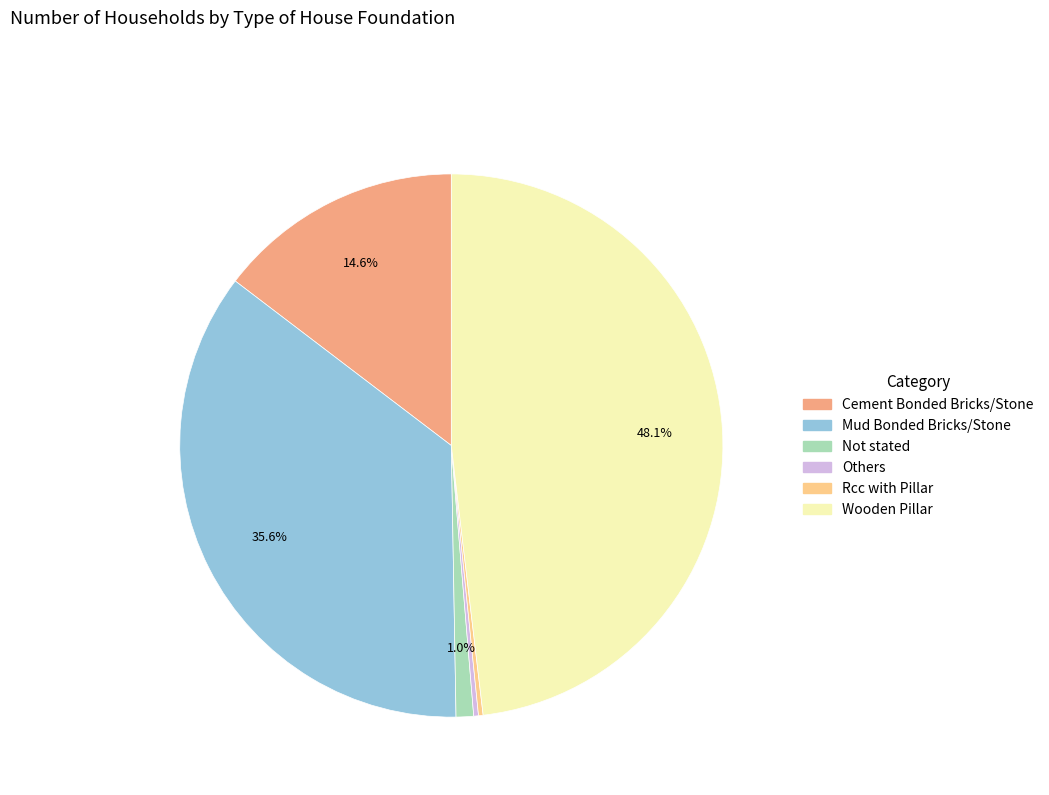

To the nearest percent, what portion does Wooden Pillar represent?

48%